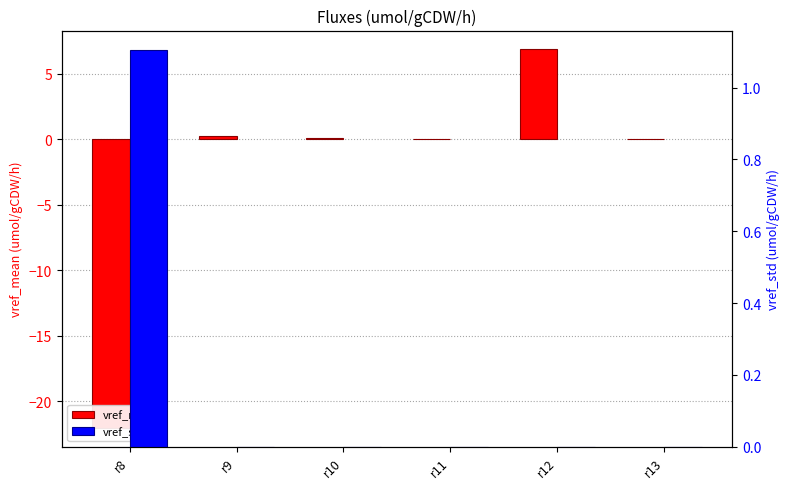

What is the average value of the vref_std series?

0.2